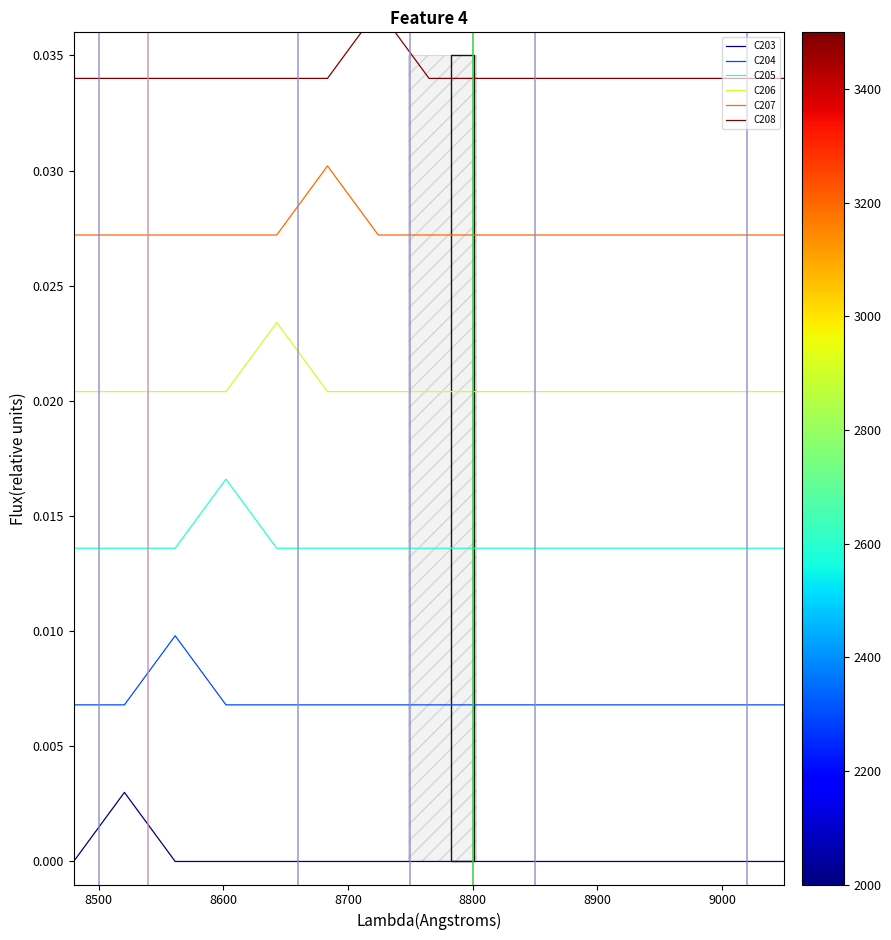

True or false: C207 and C203 intersect in this chart.

False